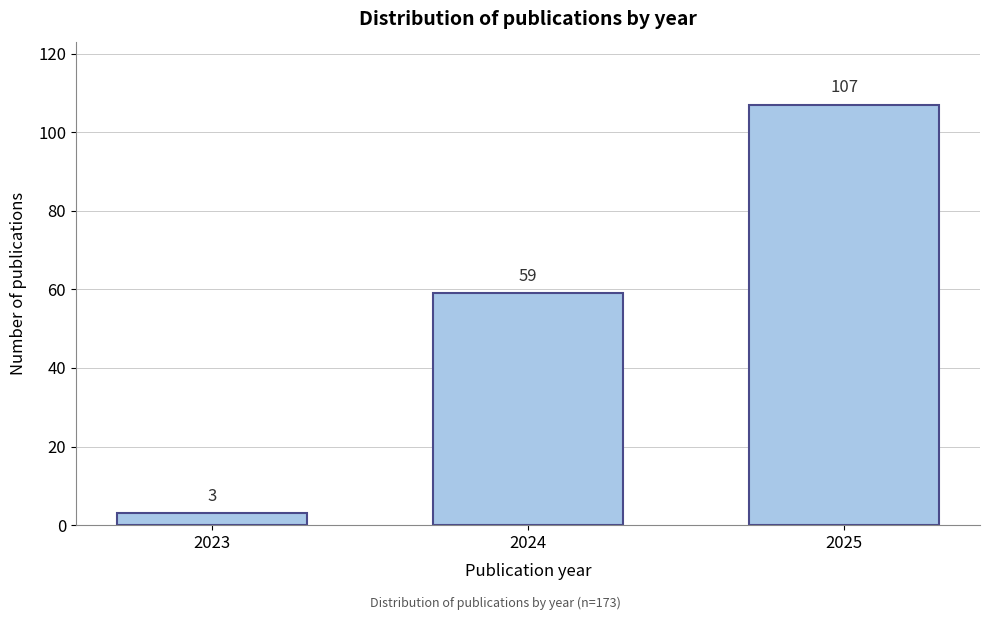

Reading right to left, list all the values displayed in this chart.

2025=107	2024=59	2023=3